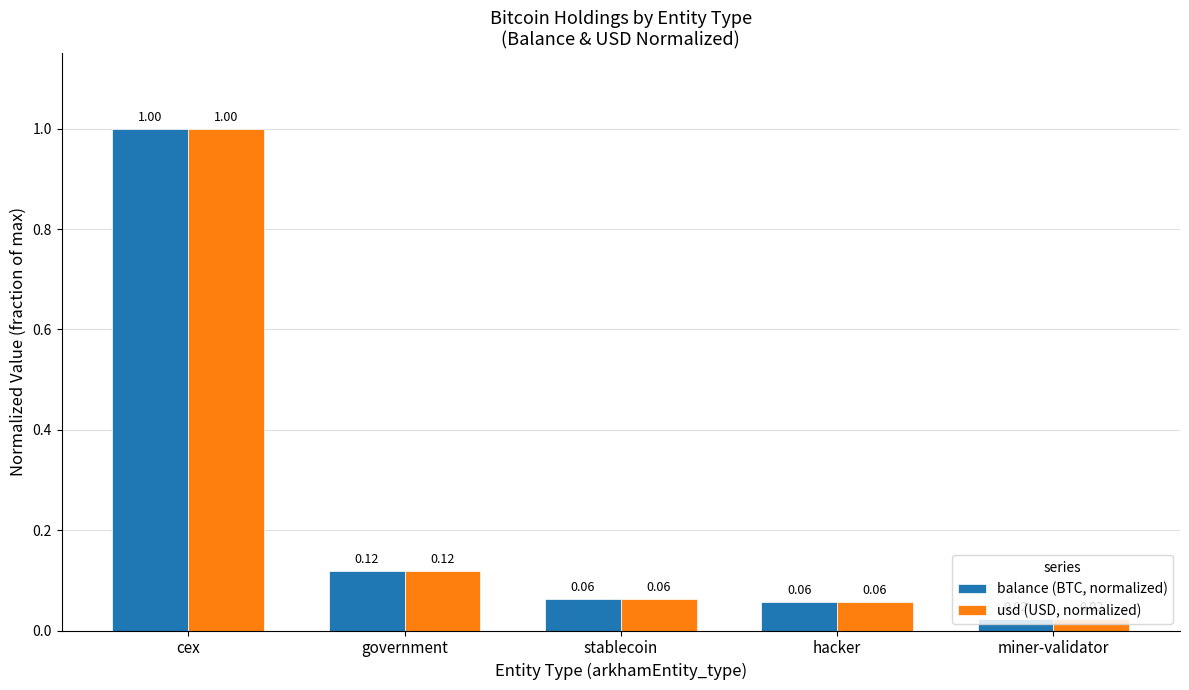

What is the difference between the maximum and minimum values in the balance (BTC, normalized) series?

1.0